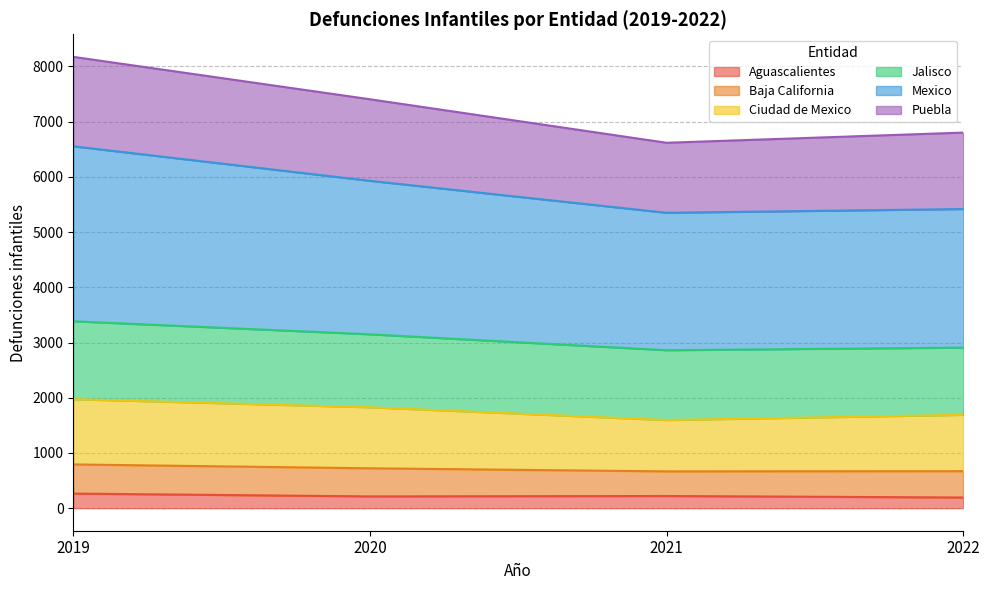

How many values in the Aguascalientes series exceed 220?

1